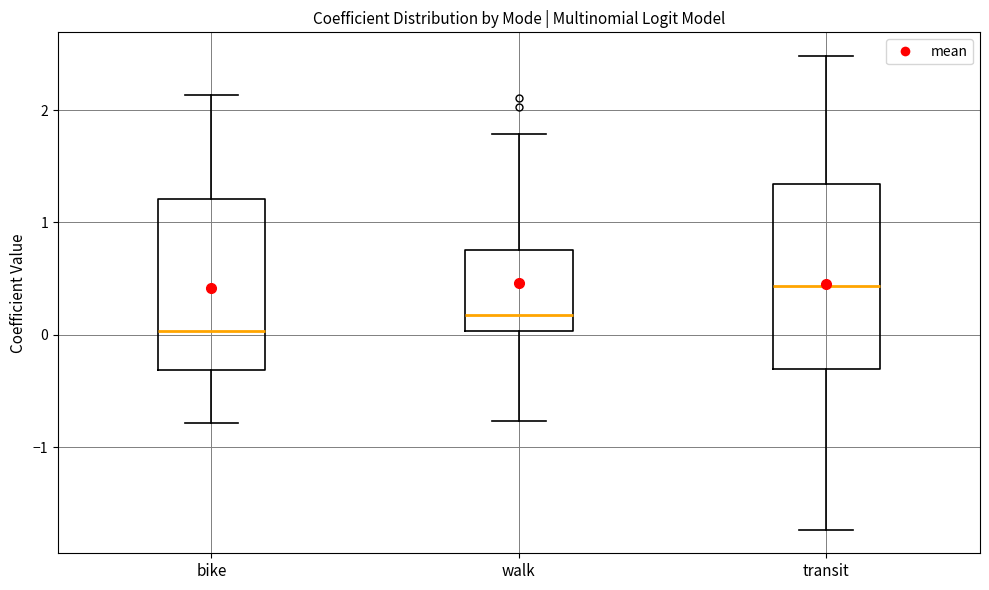

Where is the upper edge of the box for bike on the y-axis? The values are not printed on the chart, so give them approximately, as read against the axis.

1.2